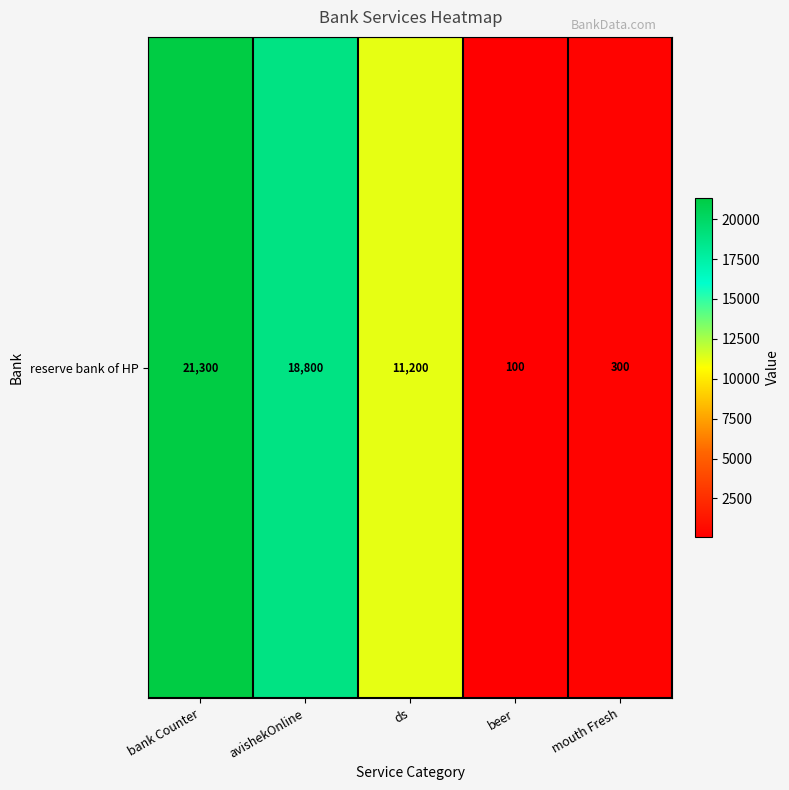

True or false: the data shows 5183 at avishekOnline.

False